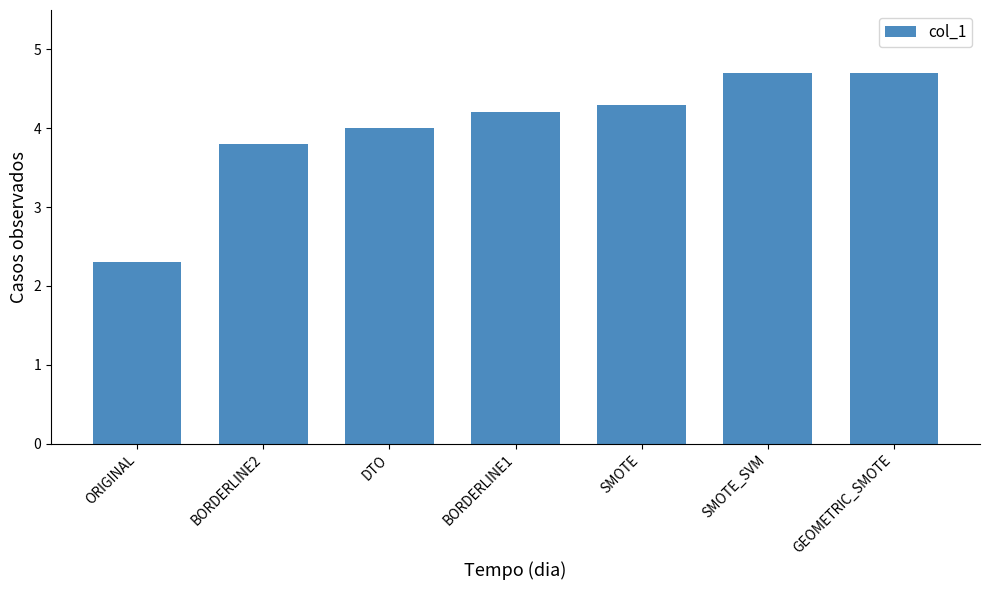

Reading right to left, extract all data points from this chart.

4.7	4.7	4.3	4.2	4.0	3.8	2.3